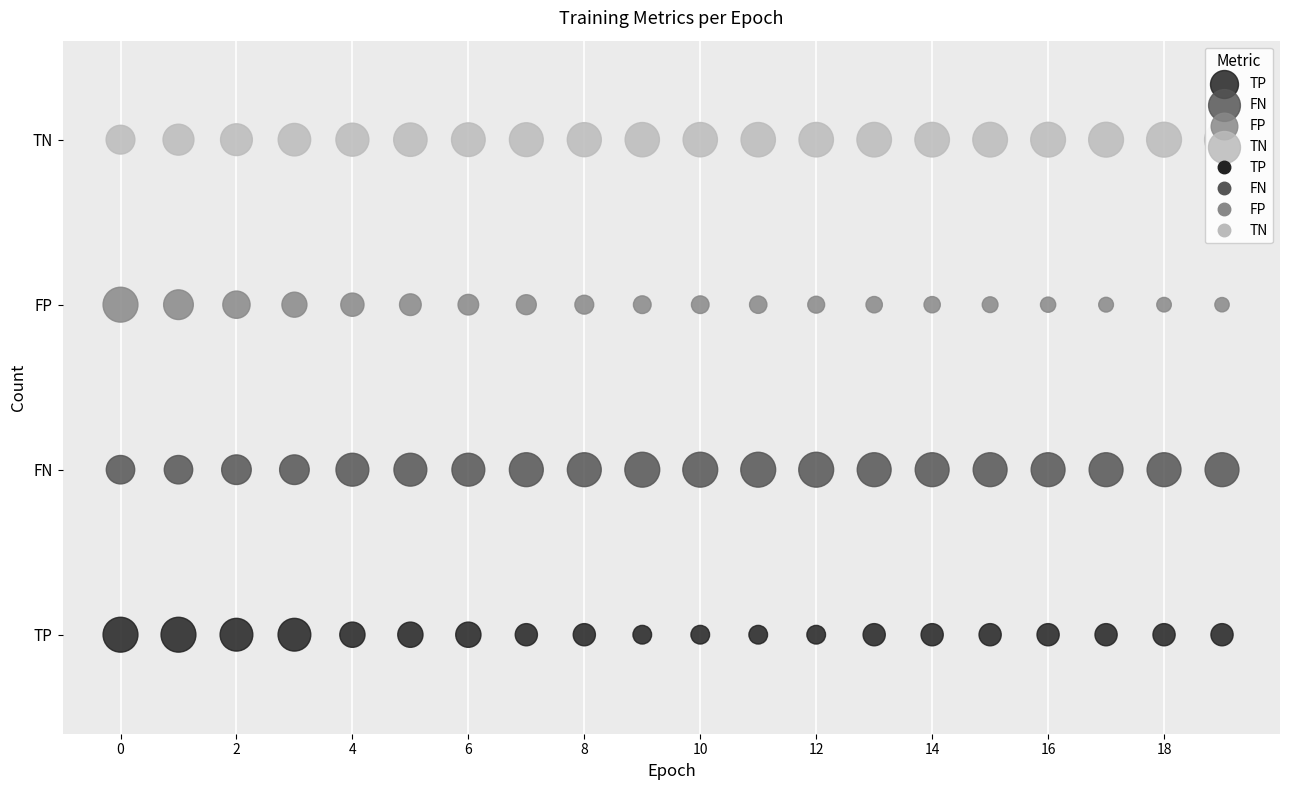

Which series has the largest Y range (max minus min)?

TP